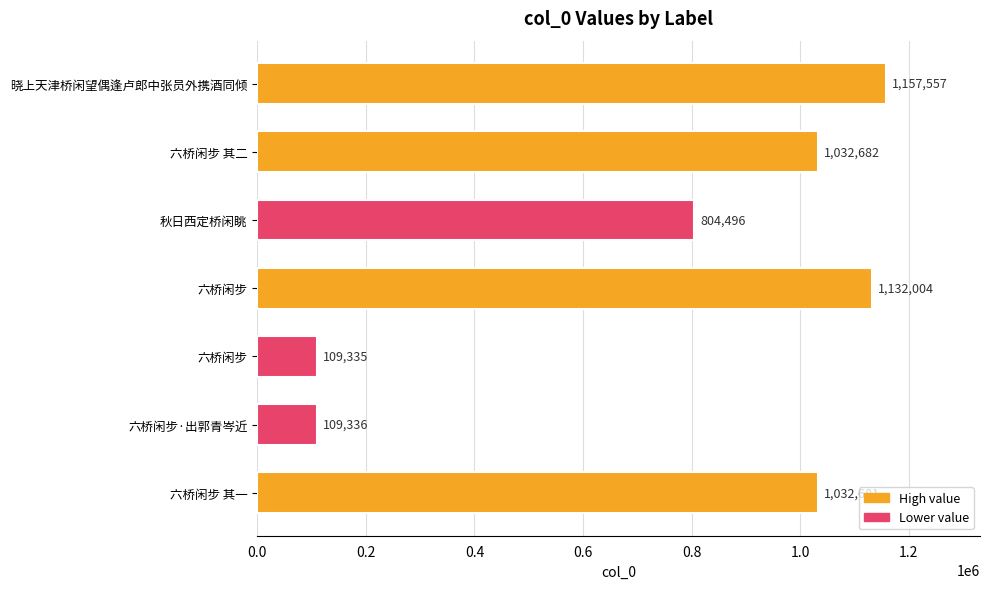

How many bars are there in total?

7